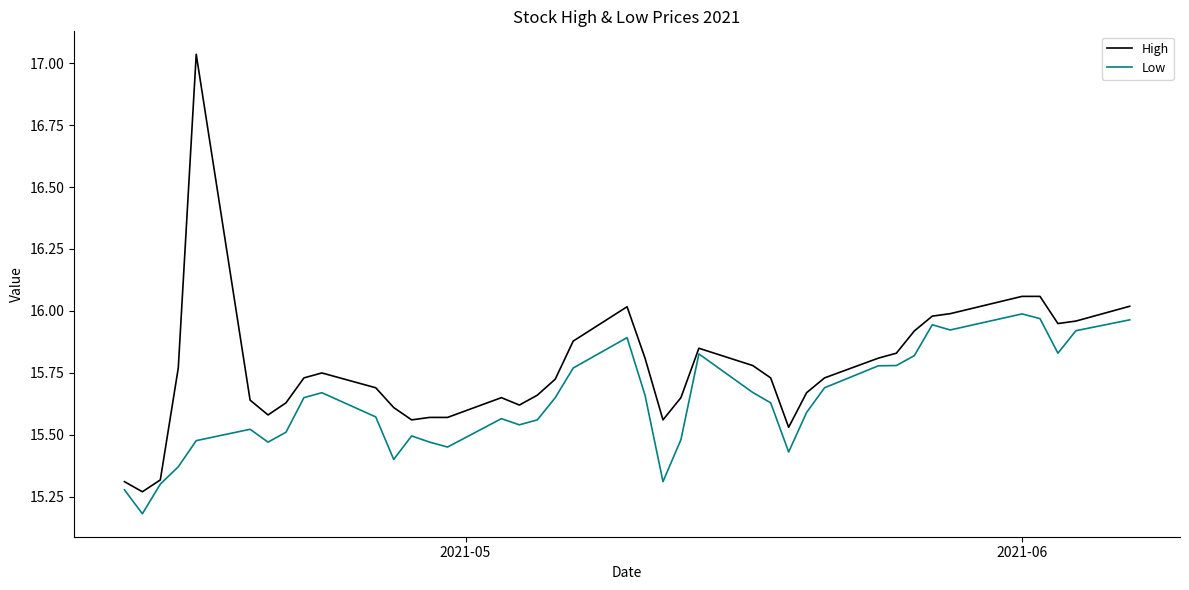

Rank the series by their maximum value, from highest to lowest.

High, Low